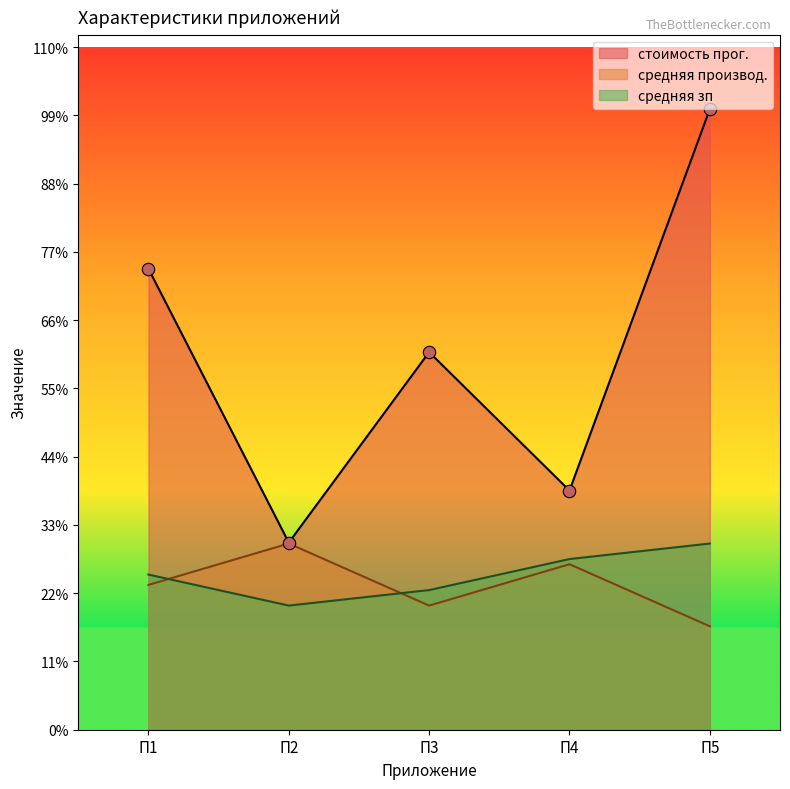

At how many categories does at least one series exceed 24214?

1